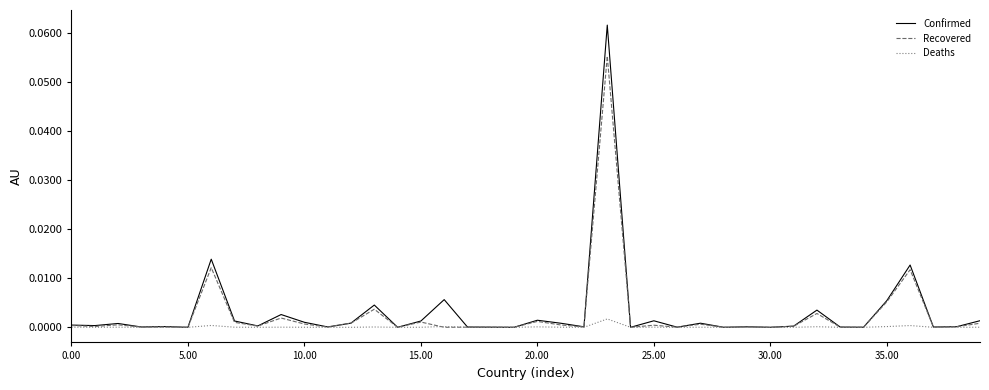

List the series in order of their peak value, highest first.

Confirmed, Recovered, Deaths